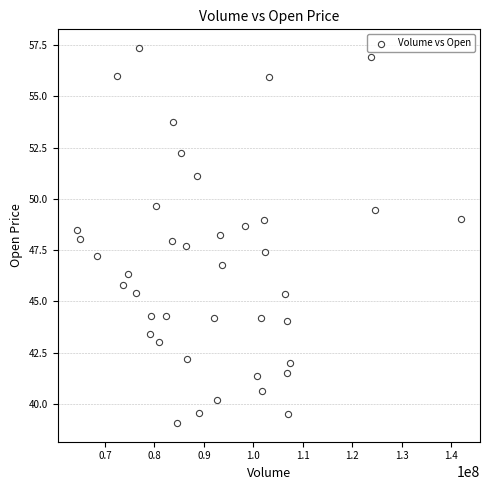

What is the range of Y values (max minus min)?

18.3